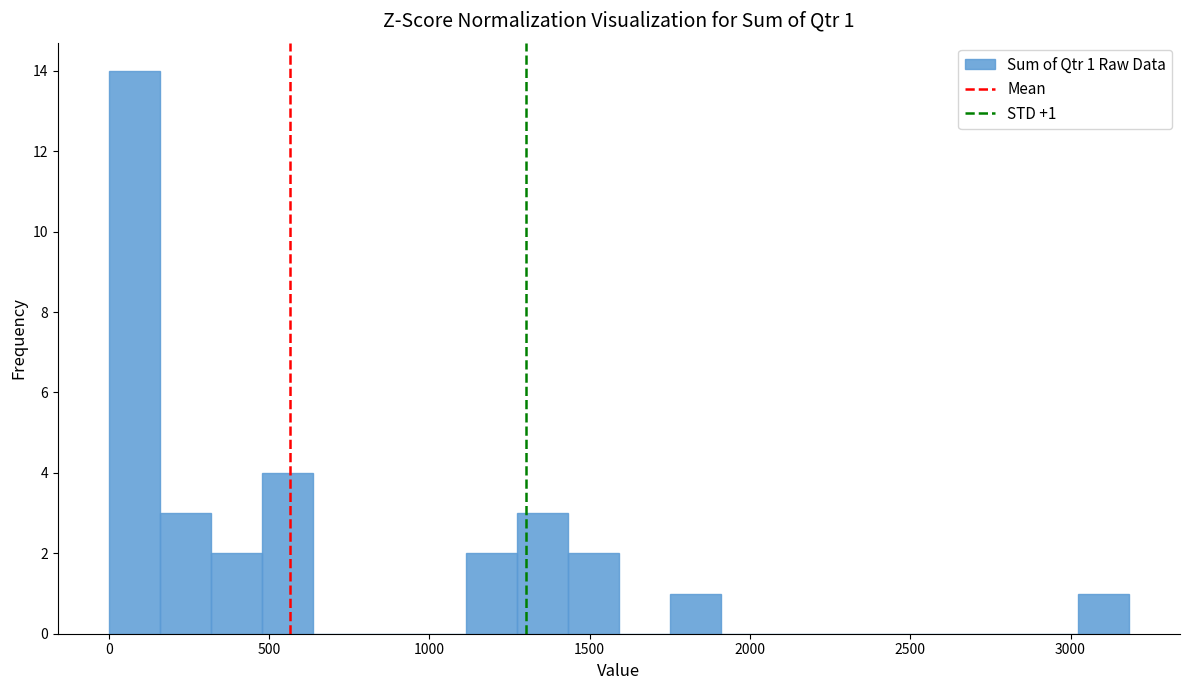

Read against the x-axis, roughly where is the centre of the tallest bar?

100